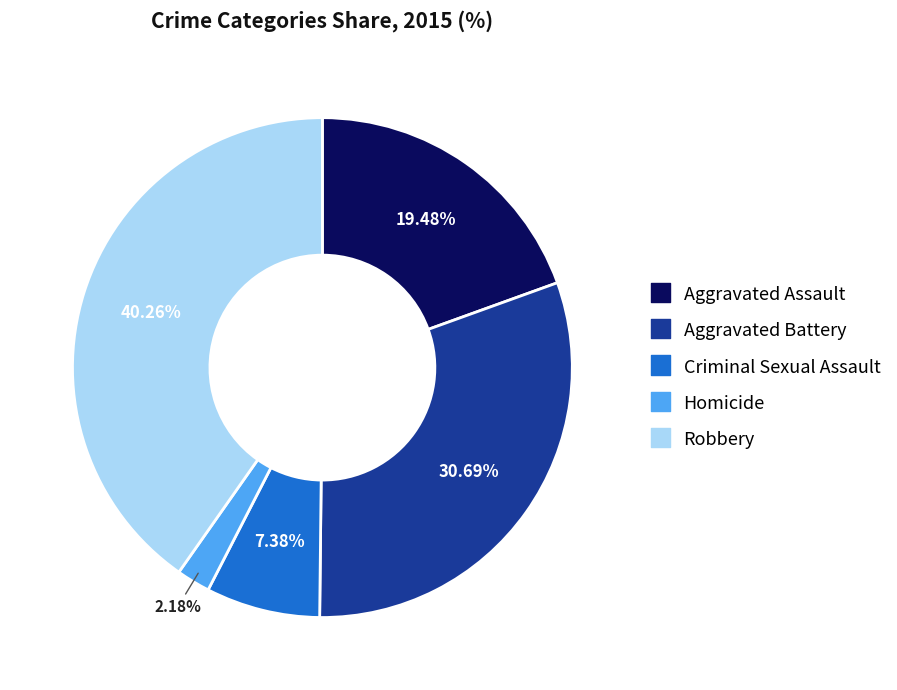

To the nearest percent, what is the difference between the Criminal Sexual Assault and Aggravated Assault slice percentages?

12%